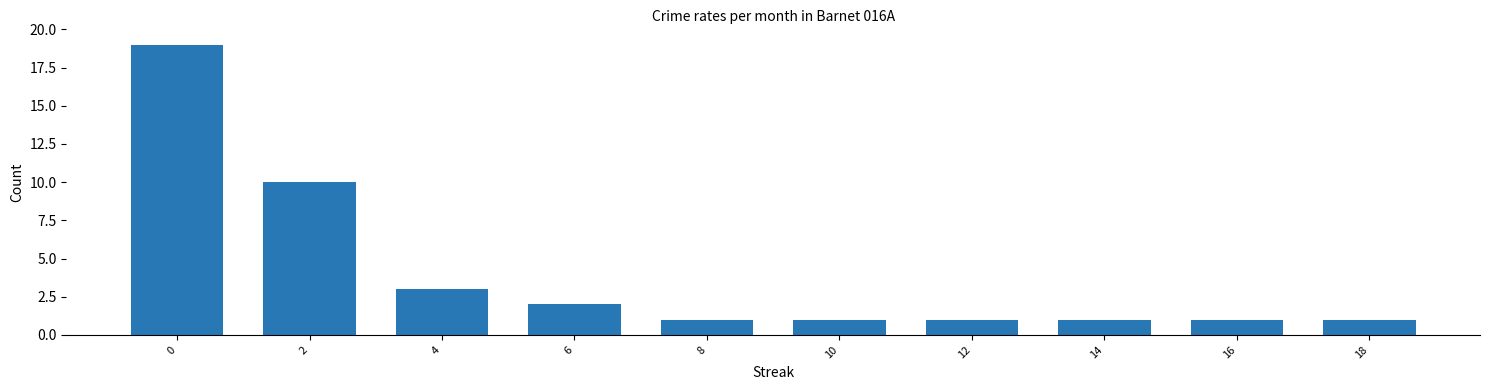

What is the greatest value displayed?

19